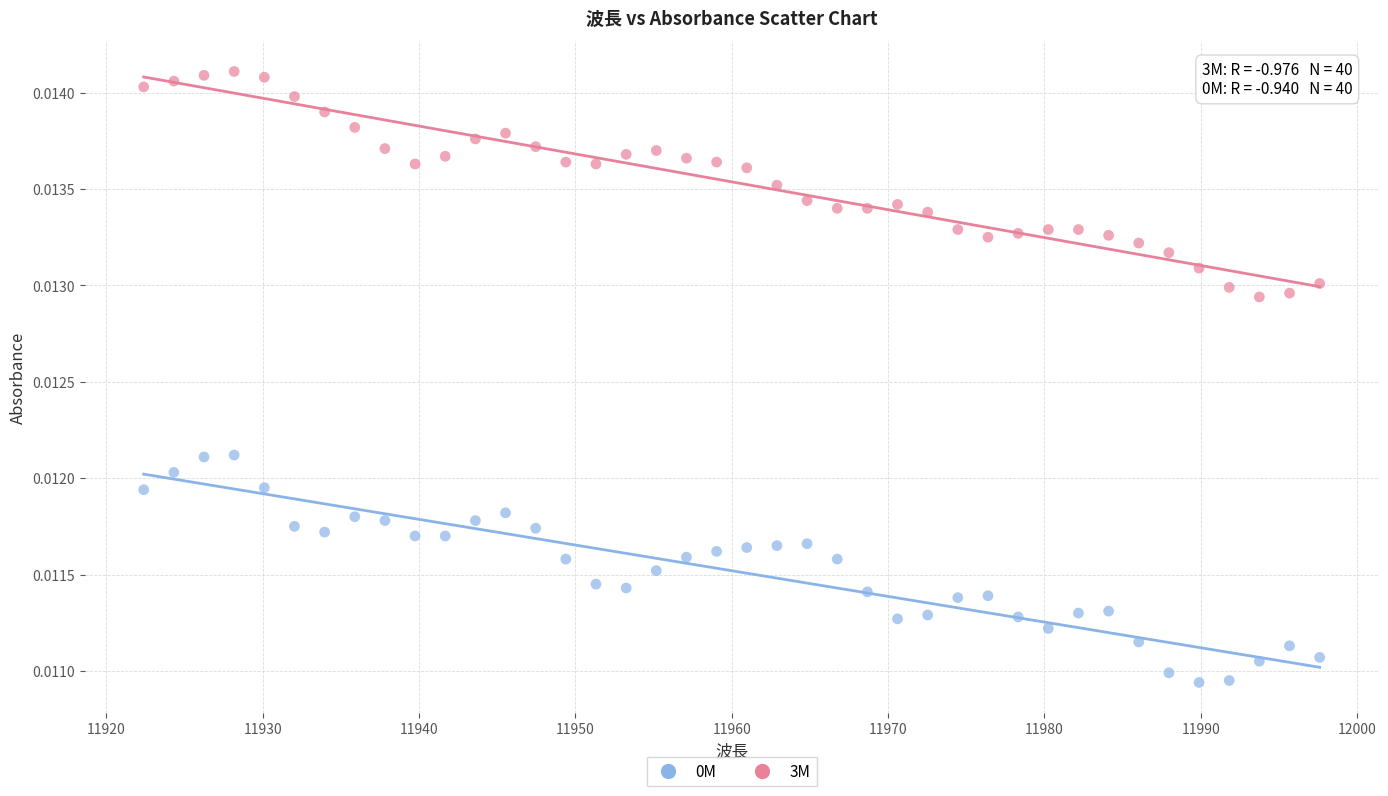

What is the X range (max minus min) for the scatter plot?

75.2